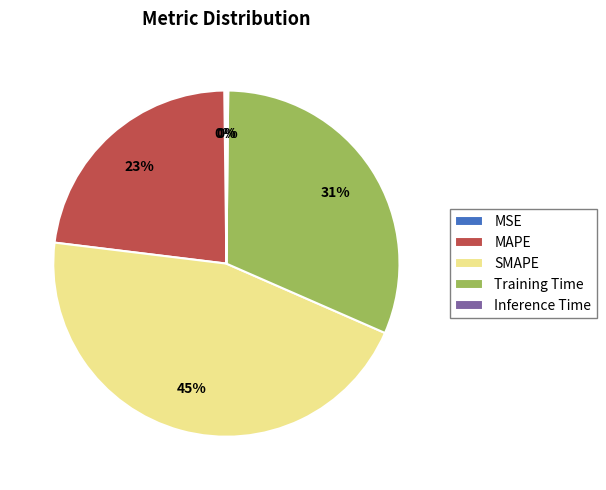

Does Training Time account for over 50% of the chart?

No